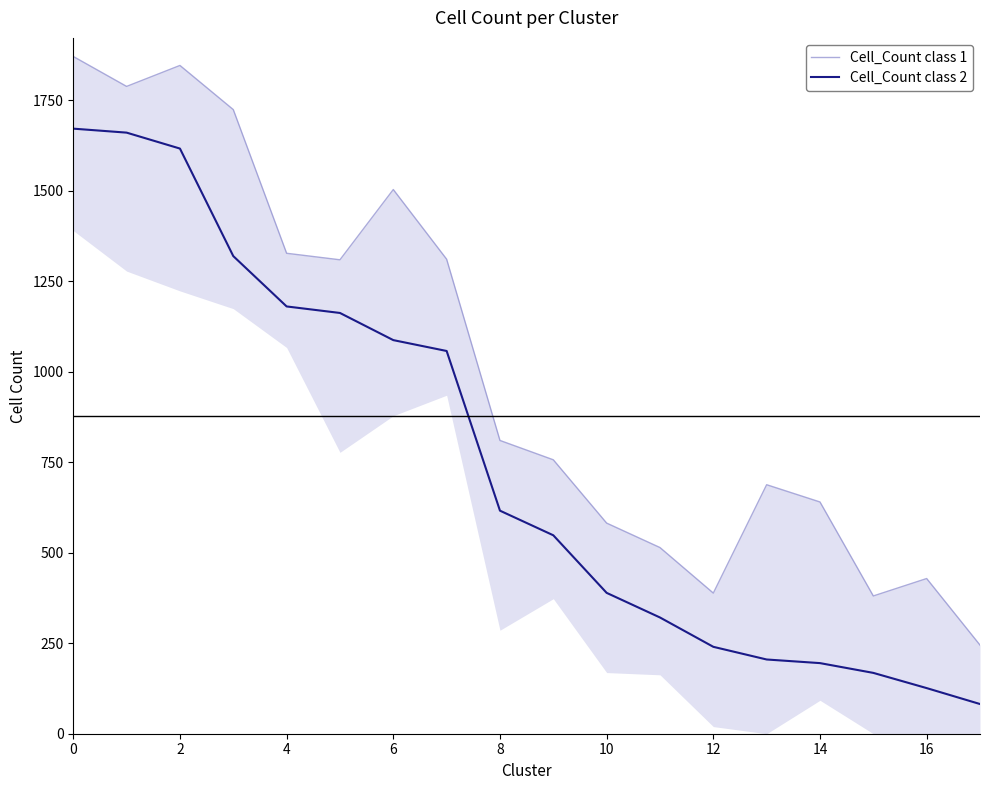

What is the highest value of the Cell_Count class 2 series?

1671